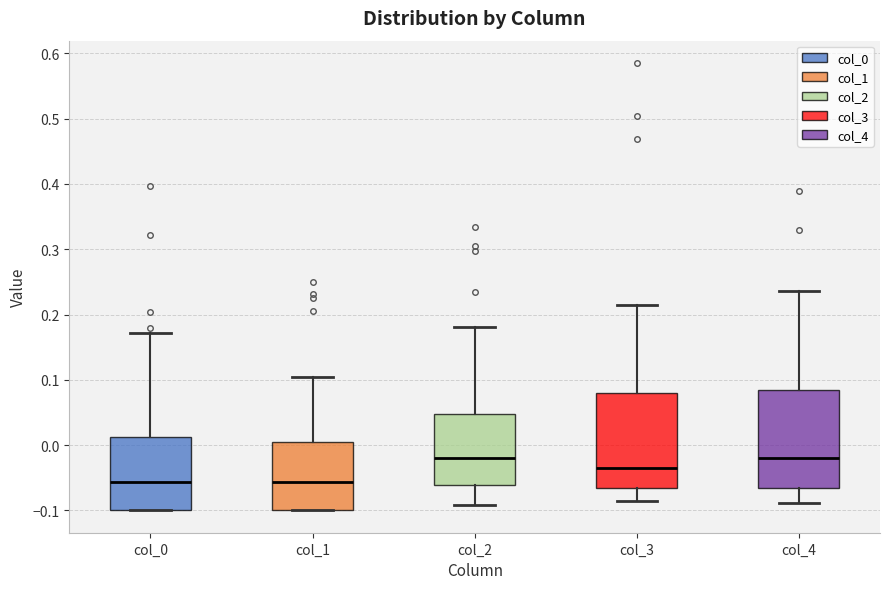

Reading left to right, read every box against the y-axis: the position of its median line, the range the box covers, and the ends of its whiskers. The values are not printed on the chart, so give them approximately, as read against the axis.

col_0: median -0.06, box -0.10 to 0.01, whiskers -0.10 to 0.17
col_1: median -0.06, box -0.10 to 0.00, whiskers -0.10 to 0.10
col_2: median -0.02, box -0.06 to 0.05, whiskers -0.09 to 0.18
col_3: median -0.03, box -0.07 to 0.08, whiskers -0.09 to 0.22
col_4: median -0.02, box -0.07 to 0.08, whiskers -0.09 to 0.24